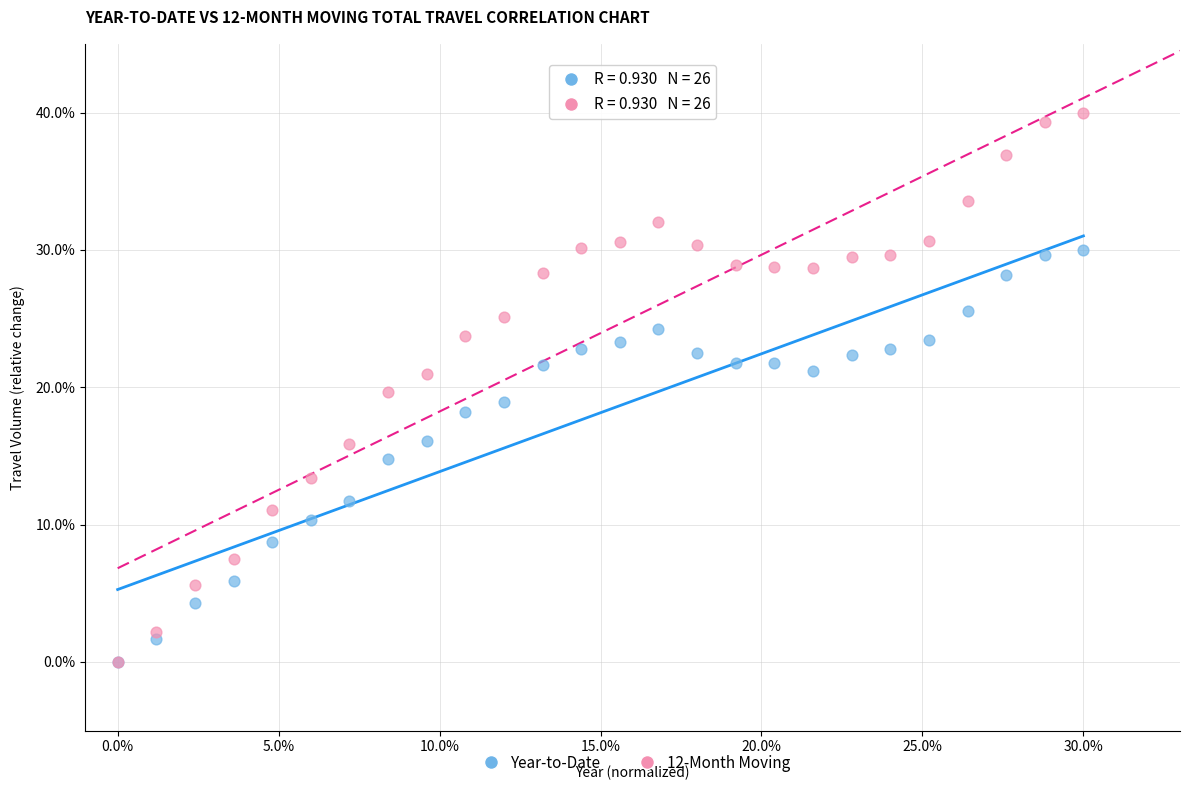

What are all the series names shown in the legend?

Year-to-Date, 12-Month Moving